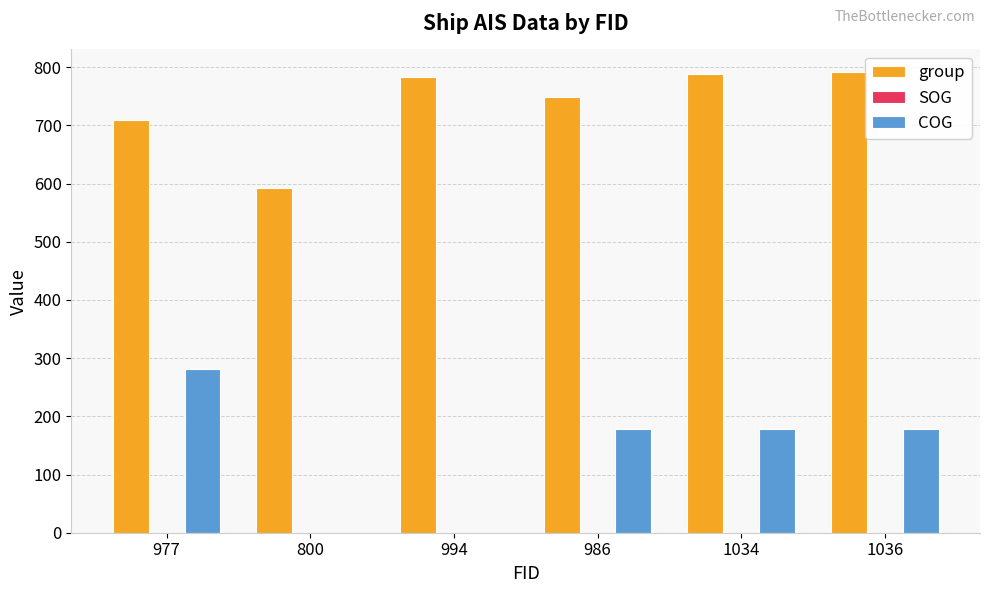

Where is group nearest to the value 691?

977